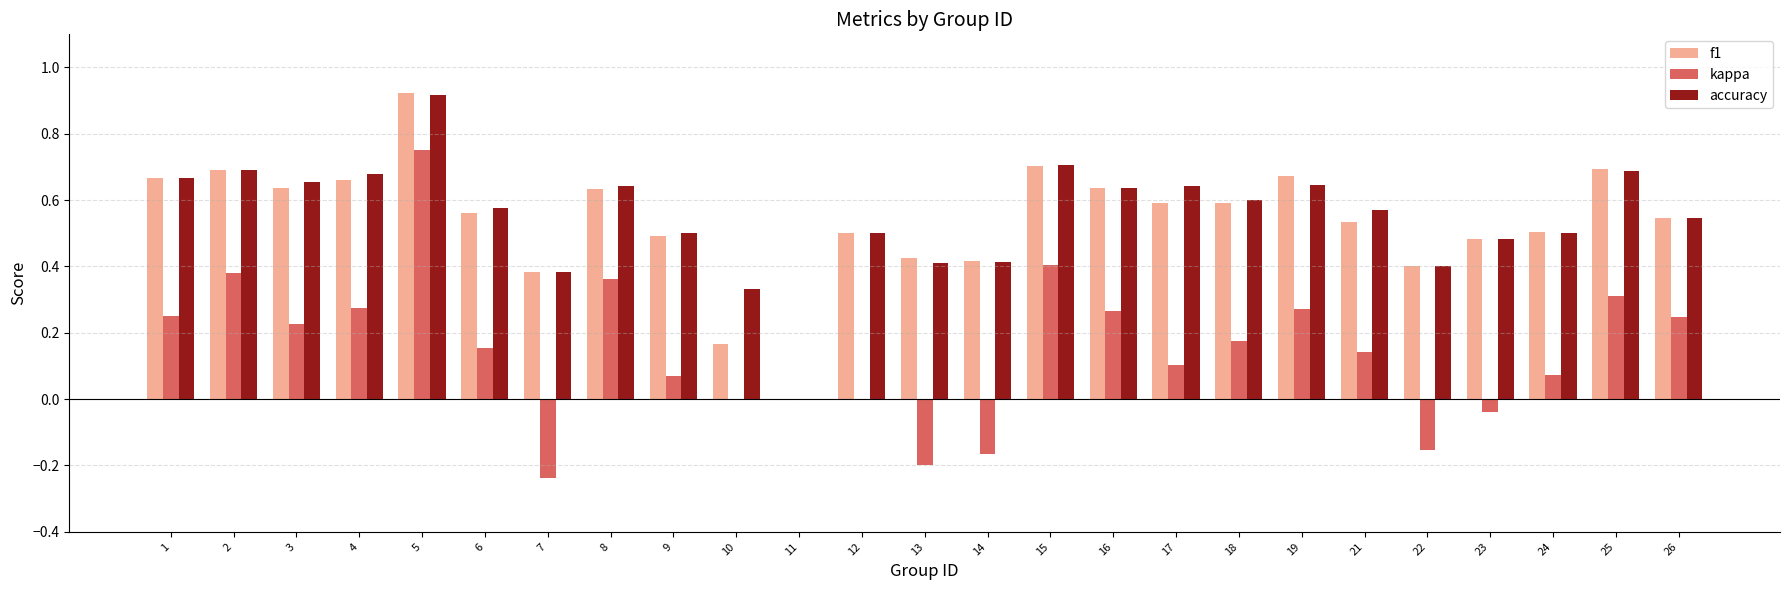

What is the sum of all accuracy values?

13.8